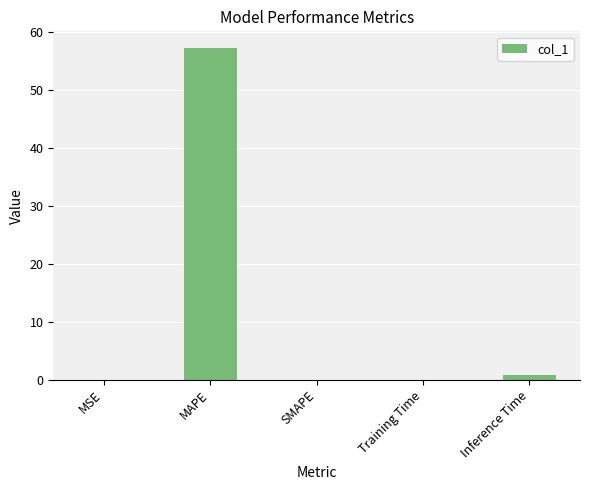

What is the greatest value displayed?

57.2